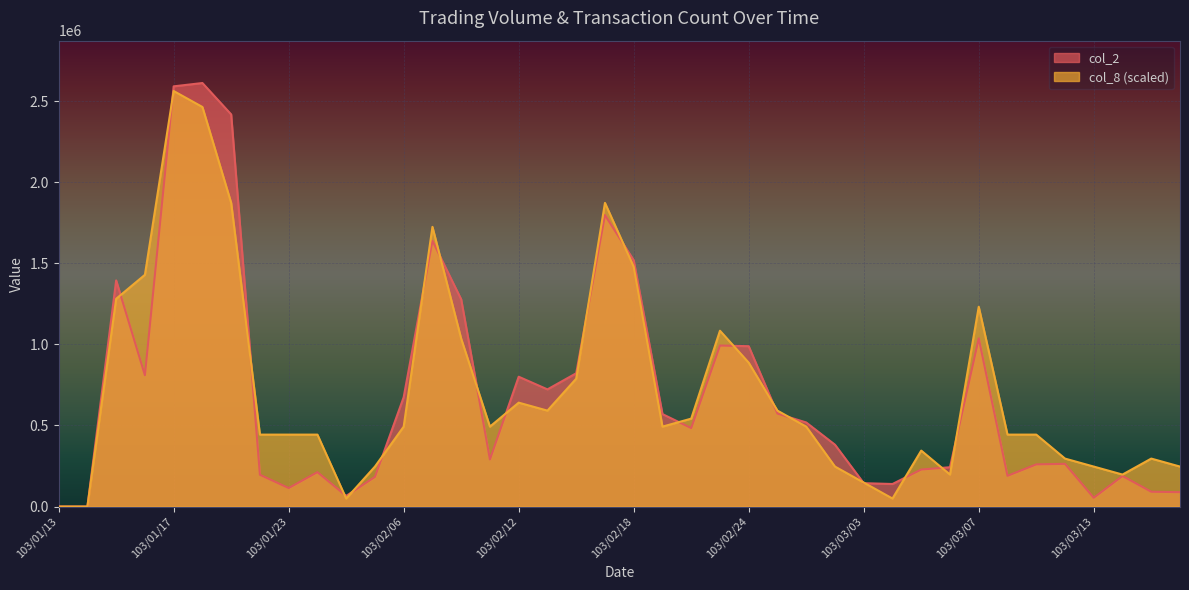

Reading left to right, what are all the values shown in this chart?

col_2: 0.0	0.0	1395030.0	810160.0	2592120.0	2612670.0	2418850.0	196030.0	114020.0	212080.0	65400.0	182550.0	674590.0	1639620.0	1278260.0	290510.0	800780.0	722650.0	822140.0	1797990.0	1519490.0	570290.0	484000.0	993160.0	989040.0	573280.0	518570.0	381340.0	144050.0	139000.0	228270.0	242400.0	1037420.0	189300.0	260020.0	263500.0	53980.0	188300.0	91300.0	88560.0
col_8: 0.0	0.0	1281687.2	1429574.2	2563374.3	2464783.0	1873235.1	443660.9	443660.9	443660.9	49295.7	246478.3	492956.6	1725348.1	1035208.9	492956.6	640843.6	591547.9	788730.6	1873235.1	1478869.8	492956.6	542252.3	1084504.5	887321.9	591547.9	492956.6	246478.3	147887.0	49295.7	345069.6	197182.6	1232391.5	443660.9	443660.9	295774.0	246478.3	197182.6	295774.0	246478.3